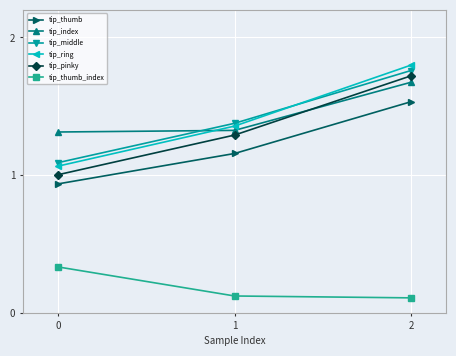

How many tip_thumb values are between 0 and 1?

1